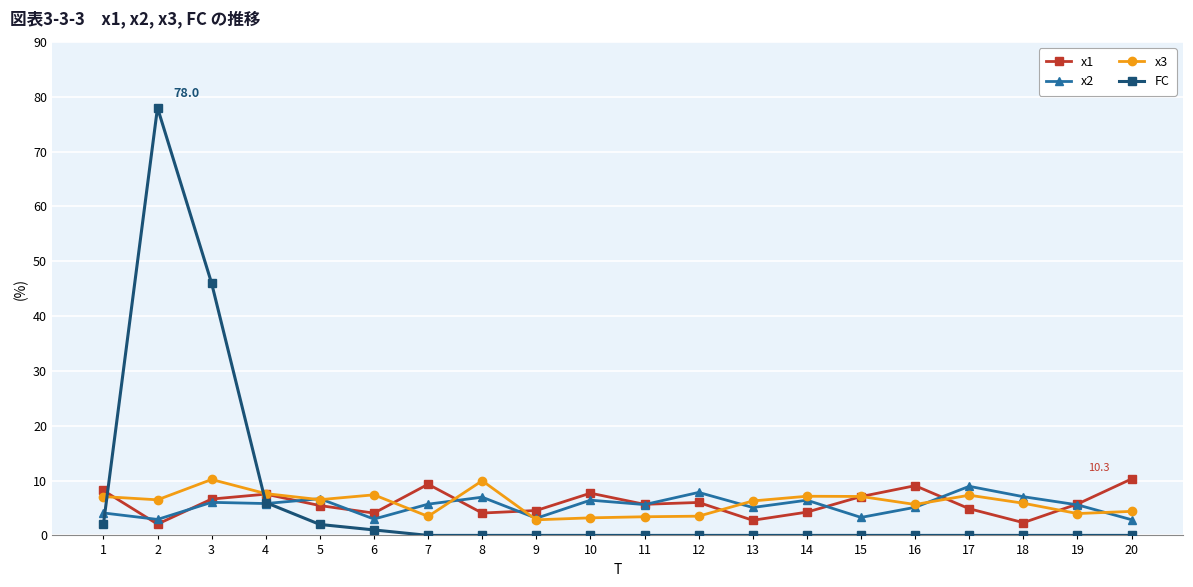

Is it true that x1 equals 5.7 at 11?

True